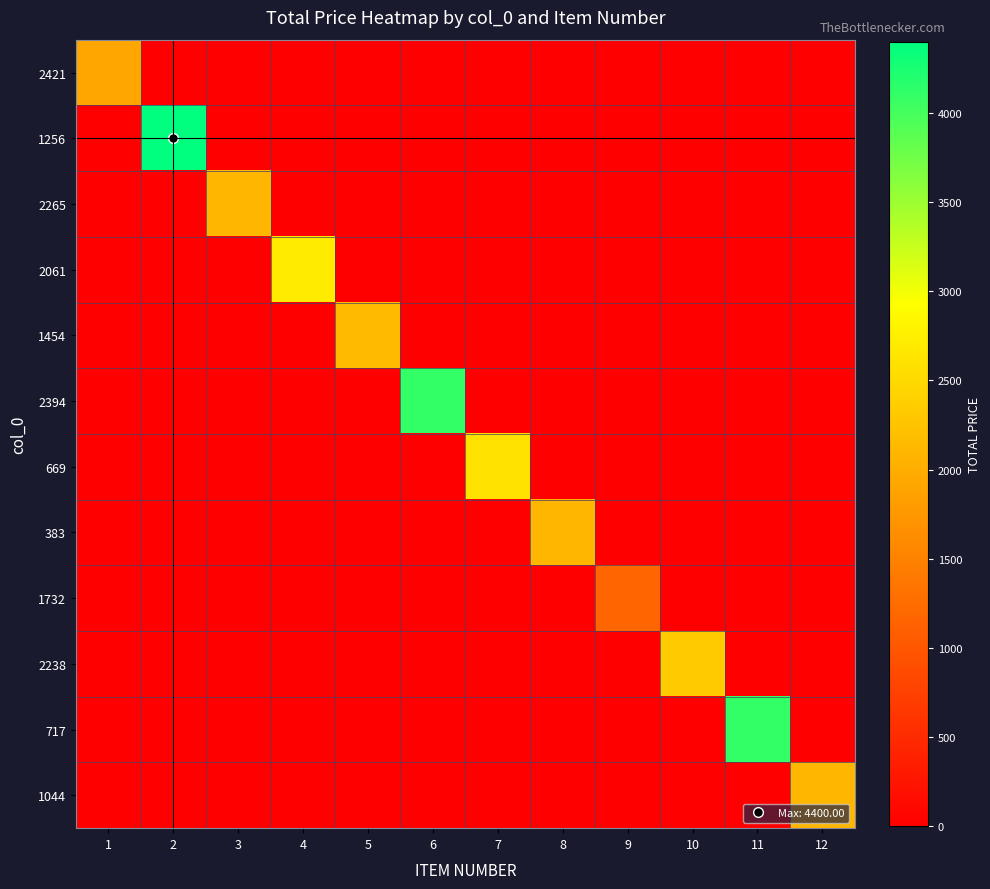

Reading left to right, list all the values displayed in this chart.

2421: 1=1927.5	2=0.0	3=0.0	4=0.0	5=0.0	6=0.0	7=0.0	8=0.0	9=0.0	10=0.0	11=0.0	12=0.0
1256: 1=0.0	2=4400.0	3=0.0	4=0.0	5=0.0	6=0.0	7=0.0	8=0.0	9=0.0	10=0.0	11=0.0	12=0.0
2265: 1=0.0	2=0.0	3=2099.6	4=0.0	5=0.0	6=0.0	7=0.0	8=0.0	9=0.0	10=0.0	11=0.0	12=0.0
2061: 1=0.0	2=0.0	3=0.0	4=2700.0	5=0.0	6=0.0	7=0.0	8=0.0	9=0.0	10=0.0	11=0.0	12=0.0
1454: 1=0.0	2=0.0	3=0.0	4=0.0	5=2150.0	6=0.0	7=0.0	8=0.0	9=0.0	10=0.0	11=0.0	12=0.0
2394: 1=0.0	2=0.0	3=0.0	4=0.0	5=0.0	6=4100.0	7=0.0	8=0.0	9=0.0	10=0.0	11=0.0	12=0.0
669: 1=0.0	2=0.0	3=0.0	4=0.0	5=0.0	6=0.0	7=2600.0	8=0.0	9=0.0	10=0.0	11=0.0	12=0.0
383: 1=0.0	2=0.0	3=0.0	4=0.0	5=0.0	6=0.0	7=0.0	8=2100.0	9=0.0	10=0.0	11=0.0	12=0.0
1732: 1=0.0	2=0.0	3=0.0	4=0.0	5=0.0	6=0.0	7=0.0	8=0.0	9=1172.3	10=0.0	11=0.0	12=0.0
2238: 1=0.0	2=0.0	3=0.0	4=0.0	5=0.0	6=0.0	7=0.0	8=0.0	9=0.0	10=2326.5	11=0.0	12=0.0
717: 1=0.0	2=0.0	3=0.0	4=0.0	5=0.0	6=0.0	7=0.0	8=0.0	9=0.0	10=0.0	11=4100.0	12=0.0
1044: 1=0.0	2=0.0	3=0.0	4=0.0	5=0.0	6=0.0	7=0.0	8=0.0	9=0.0	10=0.0	11=0.0	12=2100.0